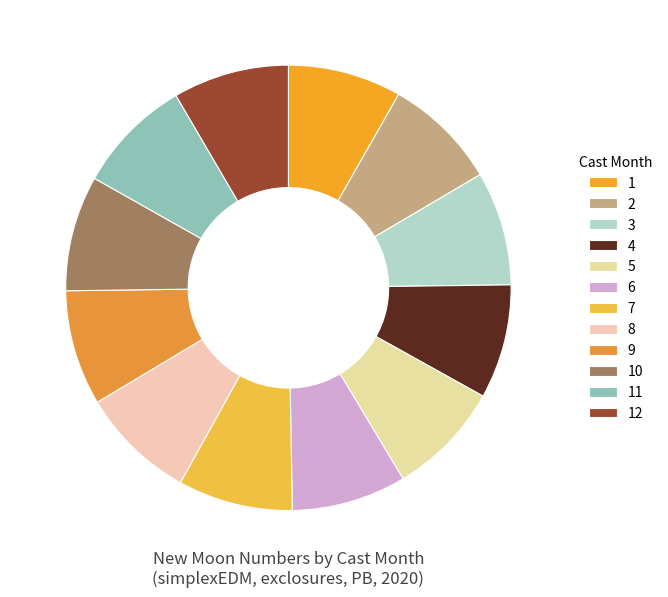

Does 11 represent more than half of the total?

No